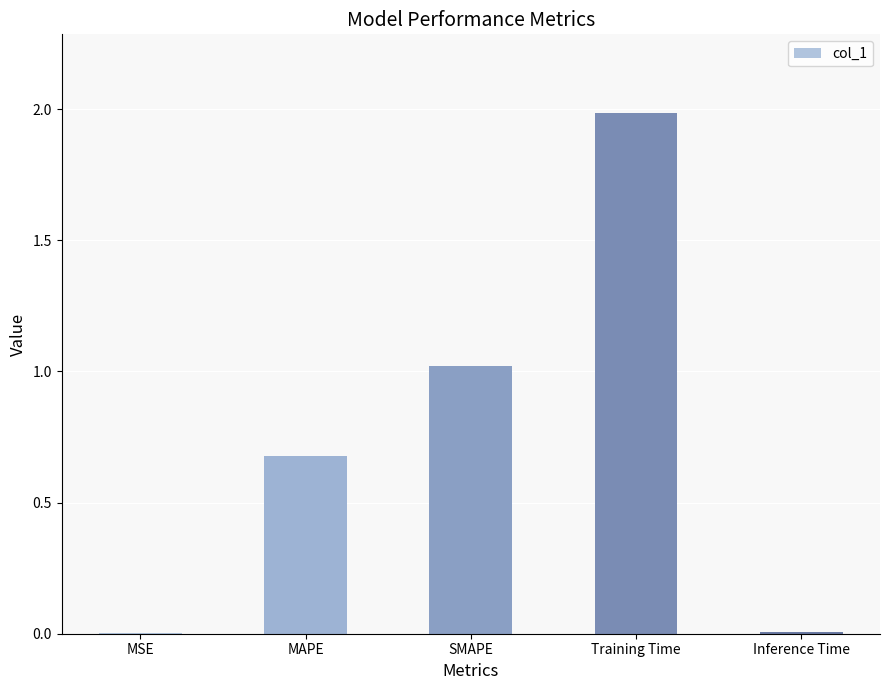

What is the change in value from SMAPE to Inference Time?

-1.0